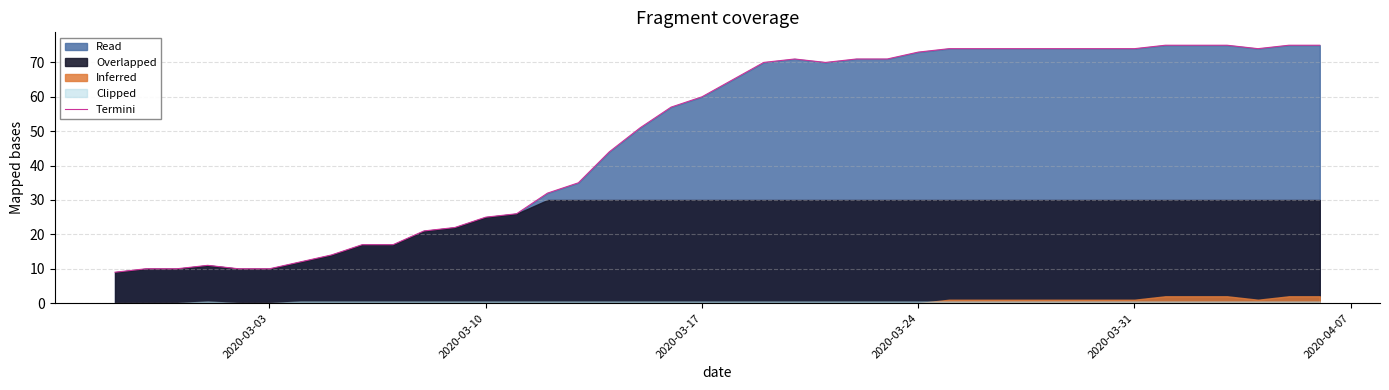

True or false: Termini has a value of 119 at 2020-03-24.

False